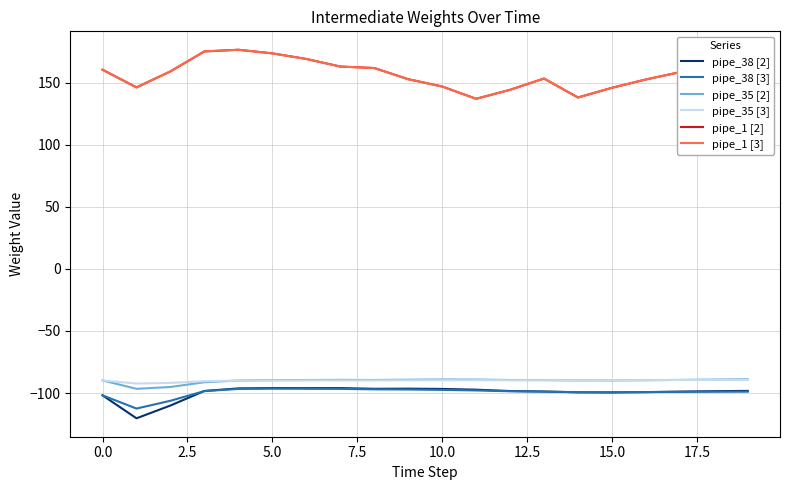

True or false: pipe_38 [2] and pipe_1 [3] cross at least once.

False